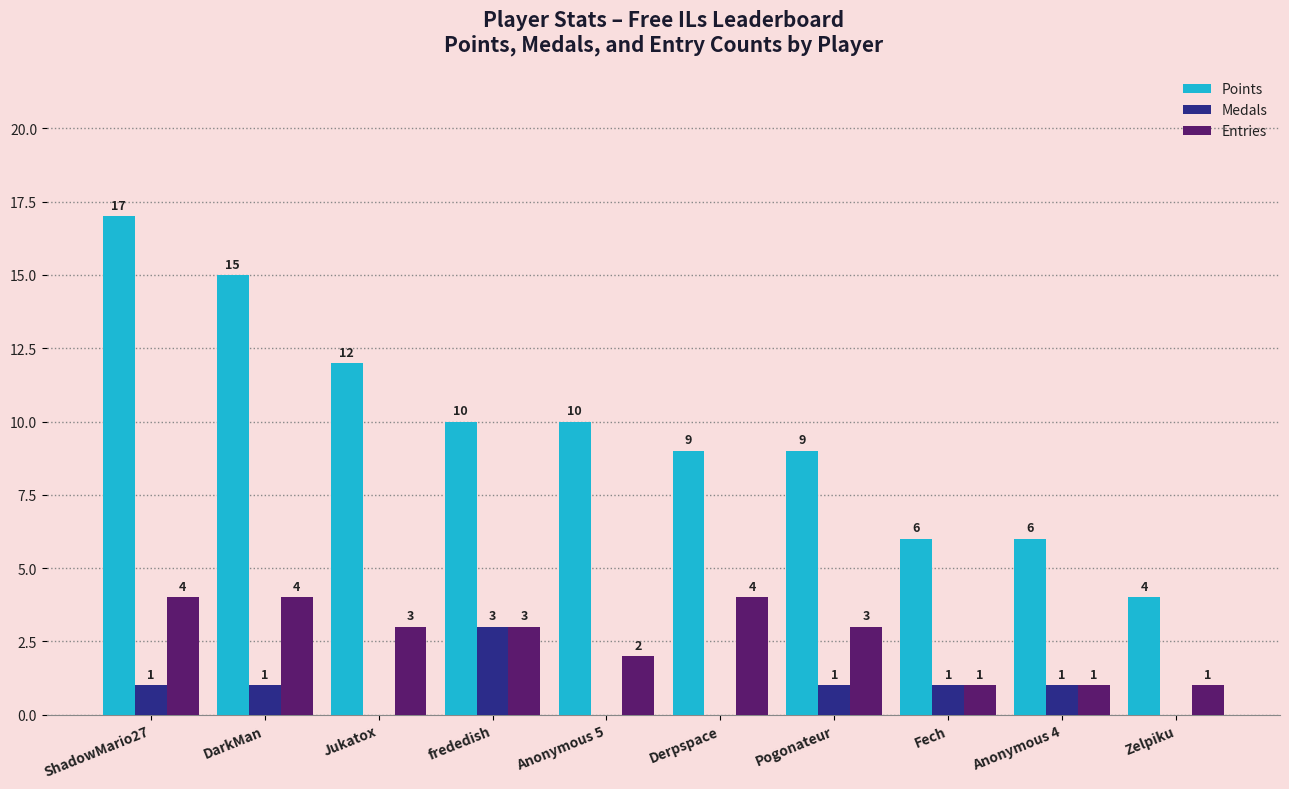

Reading left to right, transcribe all the data shown in this chart.

Points: ShadowMario27=17	DarkMan=15	Jukatox=12	frededish=10	Anonymous 5=10	Derpspace=9	Pogonateur=9	Fech=6	Anonymous 4=6	Zelpiku=4
Medals: ShadowMario27=1	DarkMan=1	Jukatox=0	frededish=3	Anonymous 5=0	Derpspace=0	Pogonateur=1	Fech=1	Anonymous 4=1	Zelpiku=0
Entries: ShadowMario27=4	DarkMan=4	Jukatox=3	frededish=3	Anonymous 5=2	Derpspace=4	Pogonateur=3	Fech=1	Anonymous 4=1	Zelpiku=1